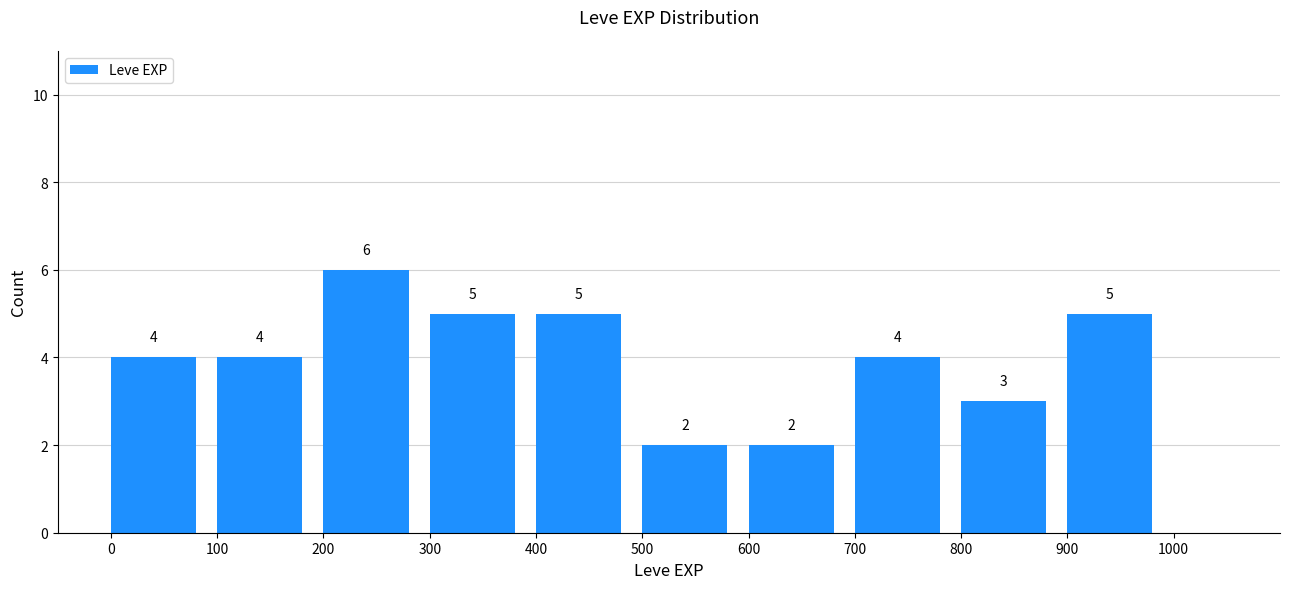

Reading left to right, list every bar in this chart as the range it spans on the x-axis followed by its height.

0 to 100: 4
100 to 200: 4
200 to 300: 6
300 to 400: 5
400 to 500: 5
500 to 600: 2
600 to 700: 2
700 to 800: 4
800 to 900: 3
900 to 1000: 5